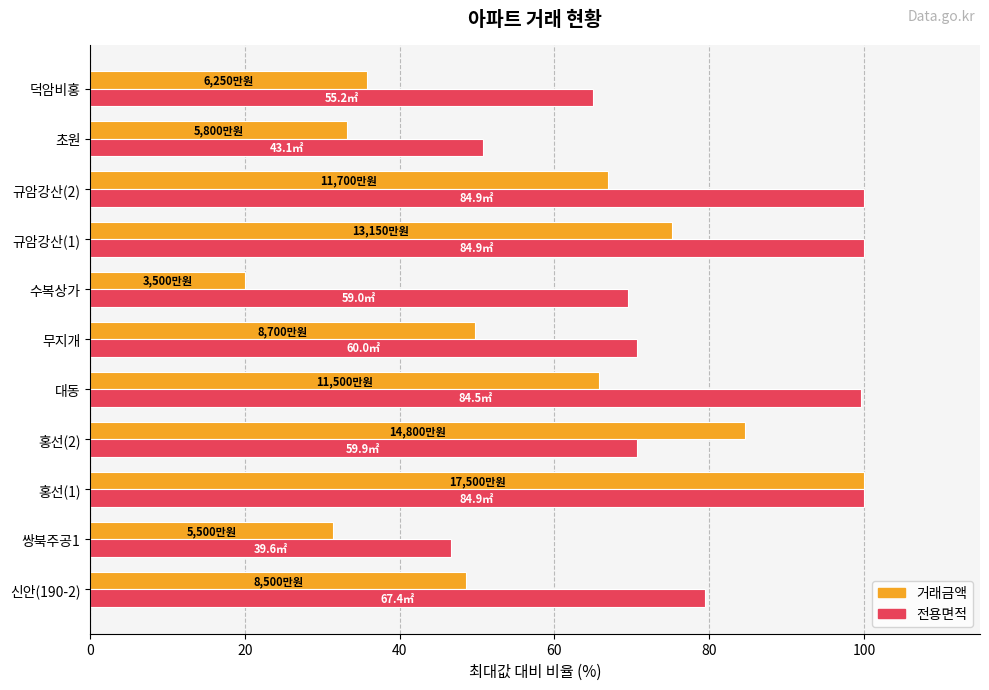

What is the average value of the 거래금액 series?

55.5